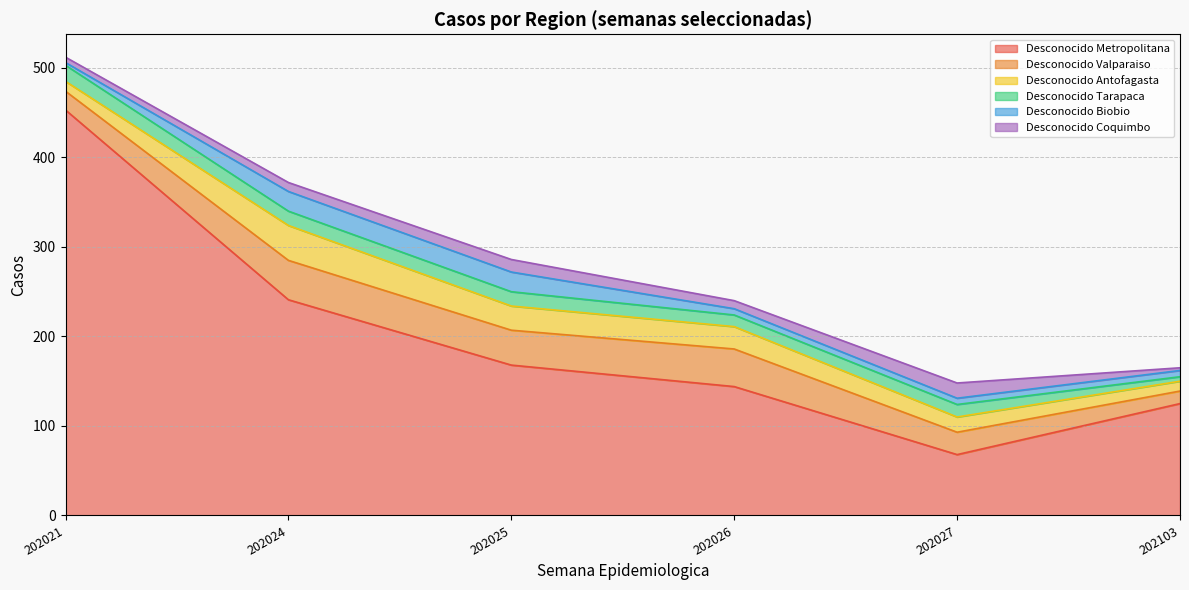

Read the Desconocido Metropolitana value at 202025, to the nearest 5.

170